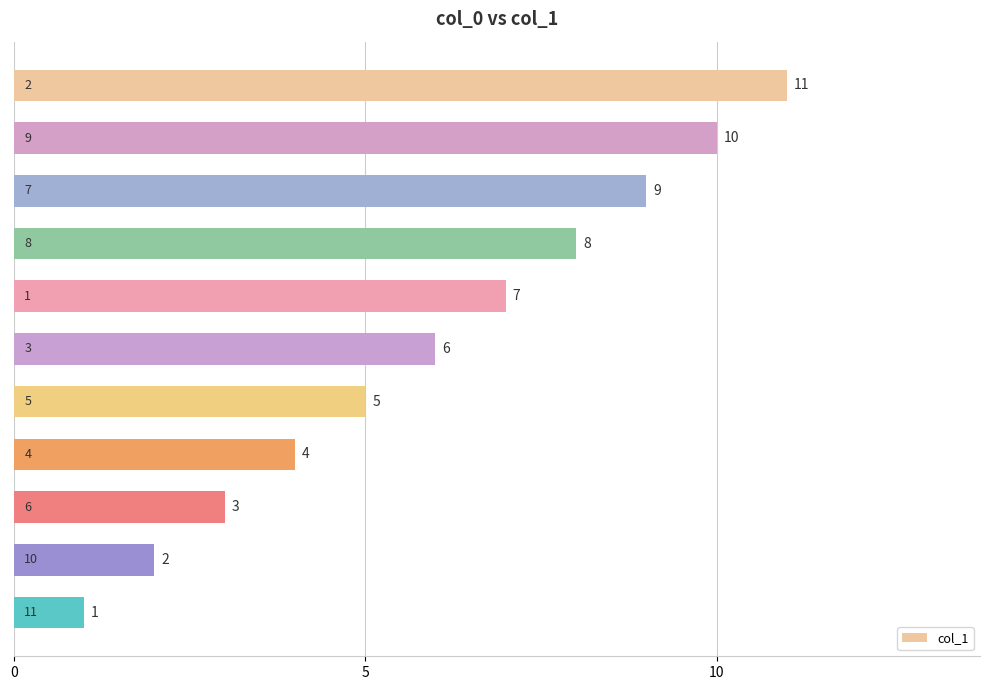

What is the greatest value displayed?

11